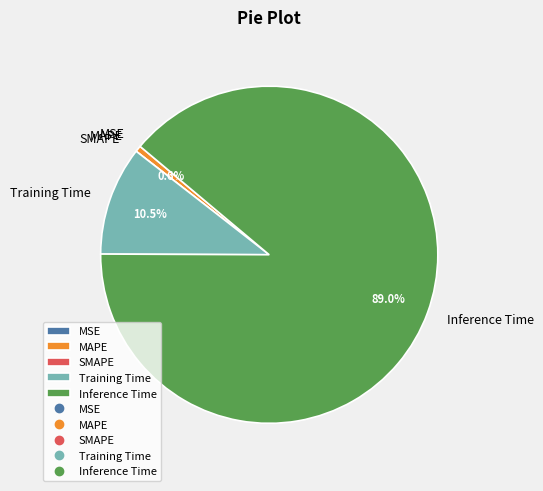

Which slice represents more than half of the pie?

Inference Time